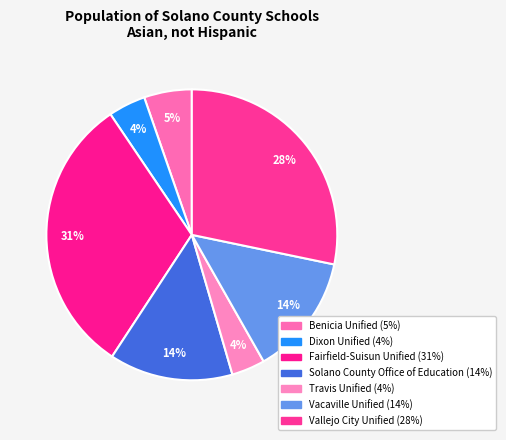

Does Benicia Unified account for over 50% of the chart?

No